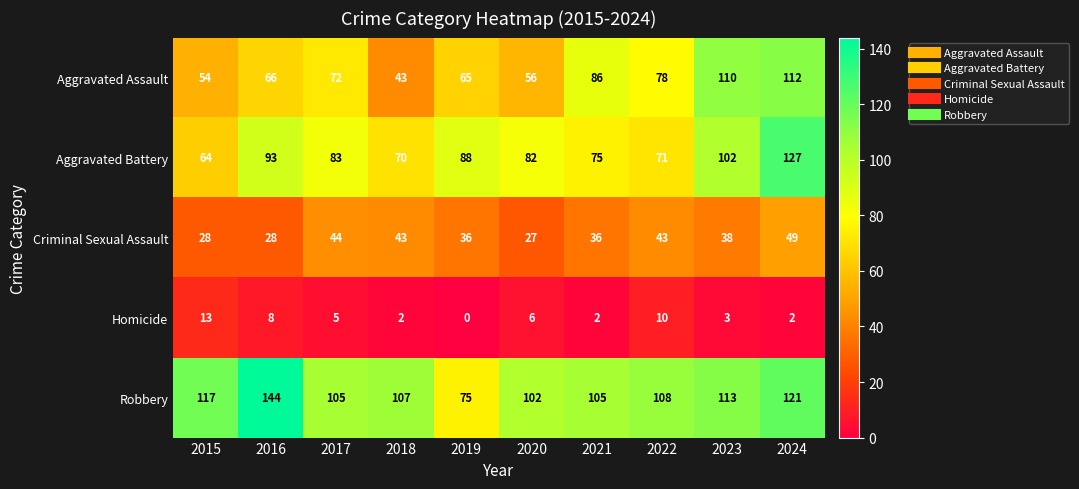

At how many categories does at least one series exceed 15?

10